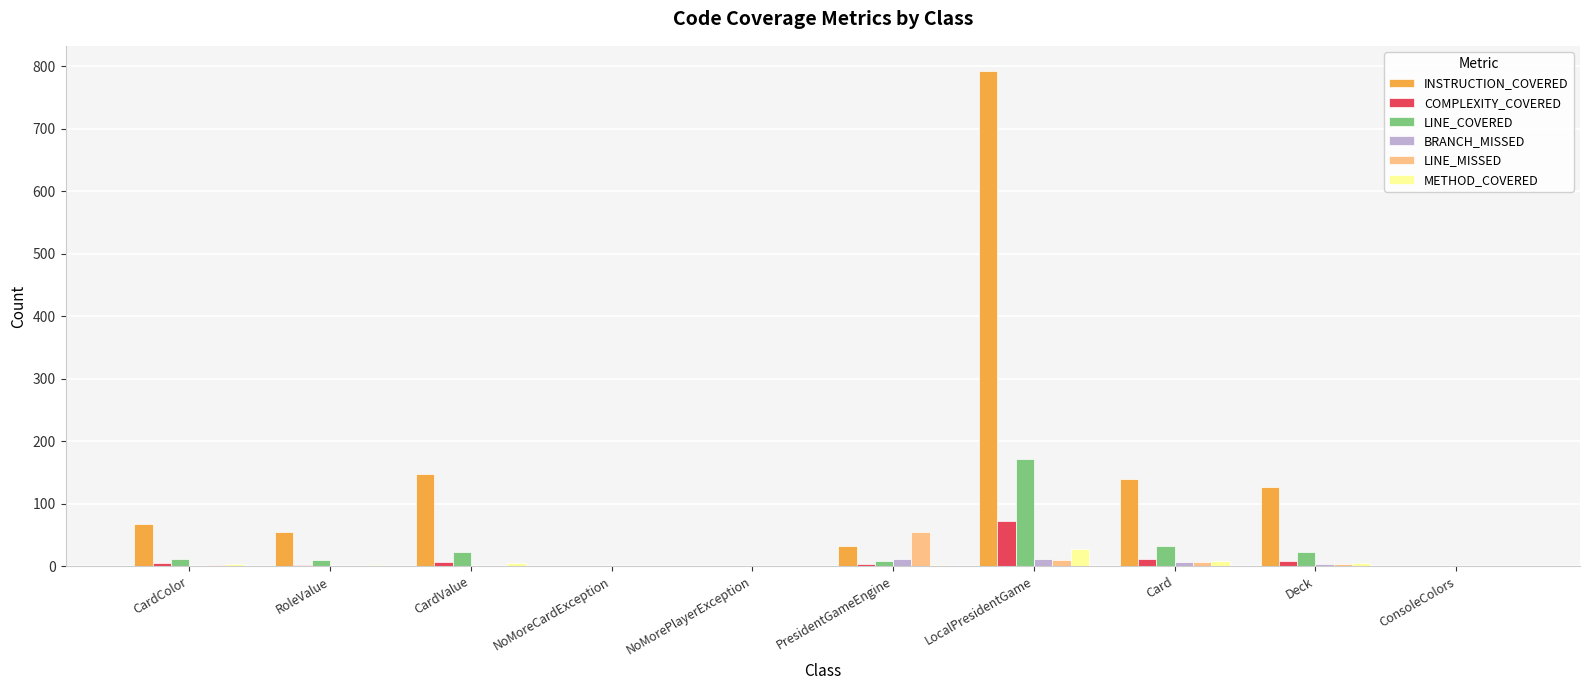

What value does the INSTRUCTION_COVERED series have at CardColor, to the nearest 10?

70